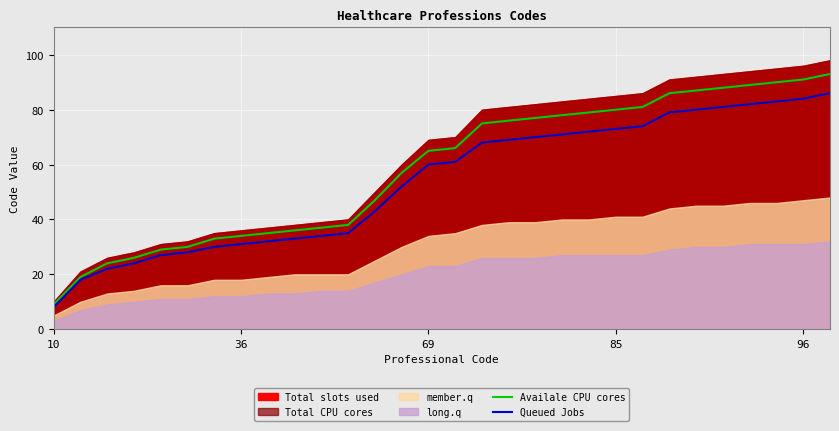

What is the value of the Availale CPU cores point at the 1st from the left?

9